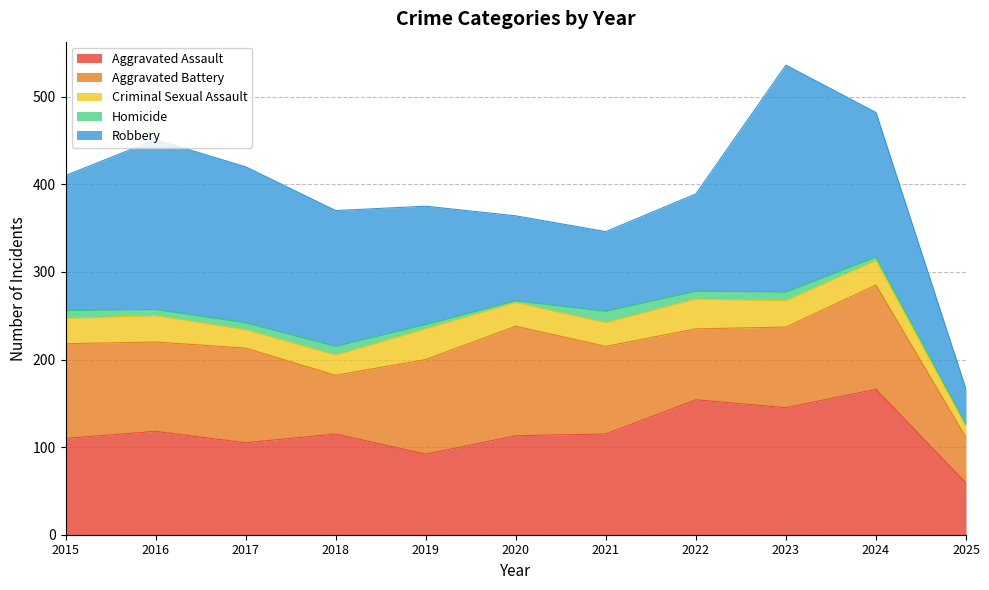

True or false: Homicide and Aggravated Assault cross at least once.

False